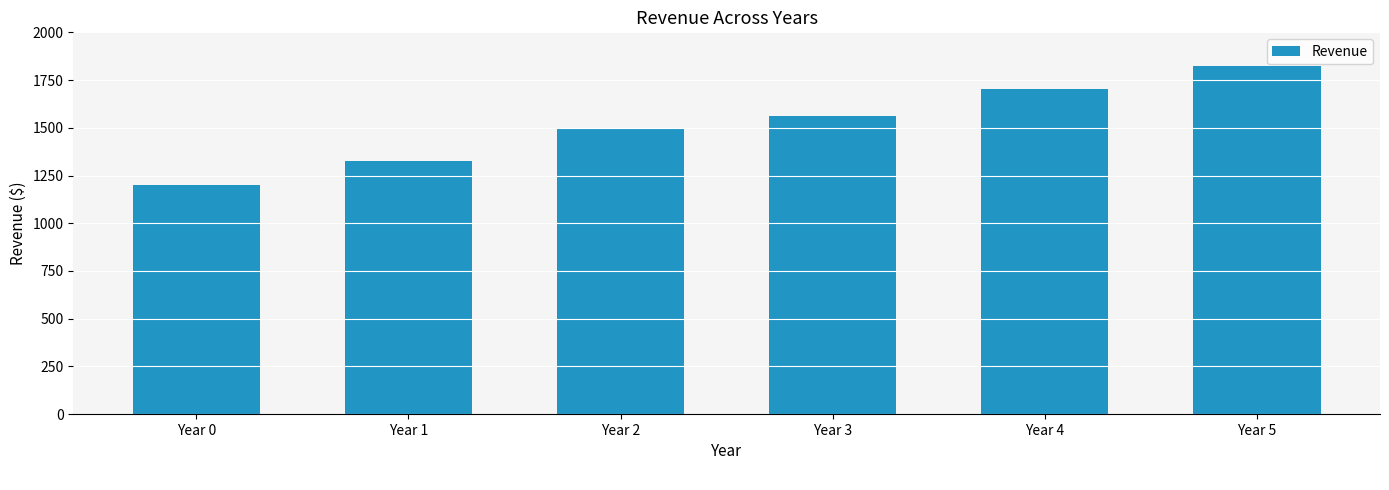

Which category has the highest value across all series?

Year 5